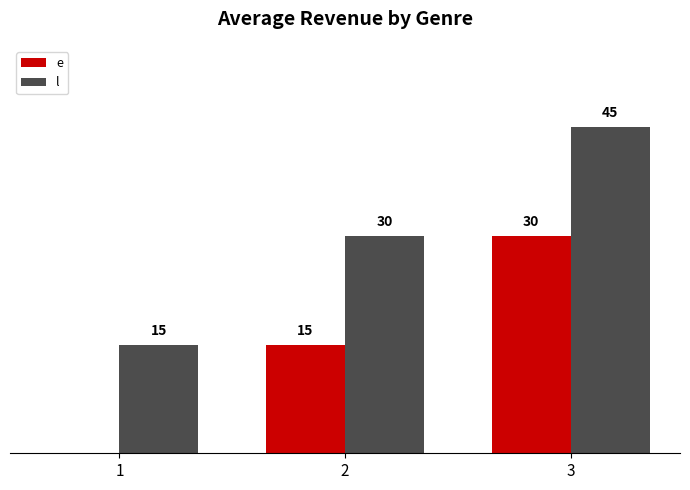

Is the value of l at 2 greater than the value of e at 2?

Yes